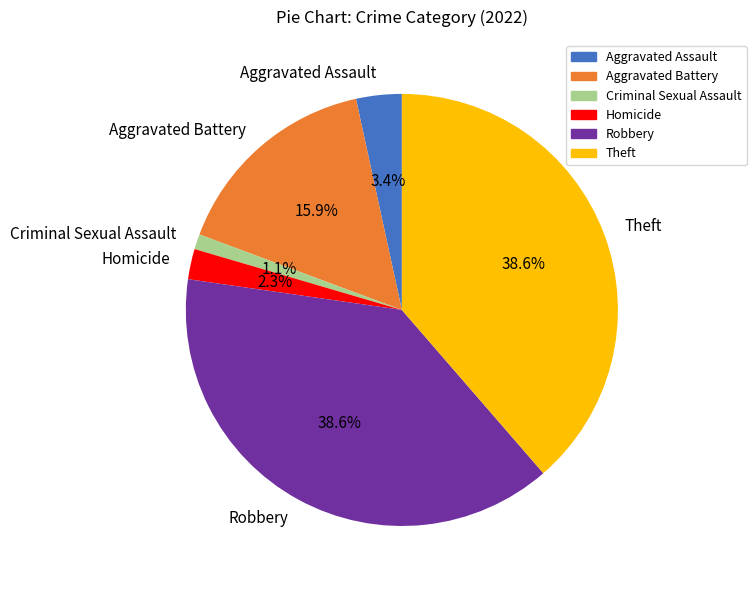

To the nearest percent, what is the combined percentage of Criminal Sexual Assault and Homicide?

3%